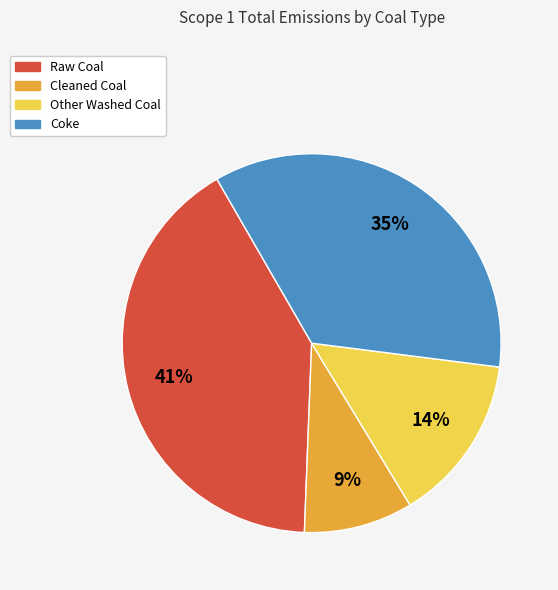

The Raw Coal slice represents 41% of the pie. True or false?

True